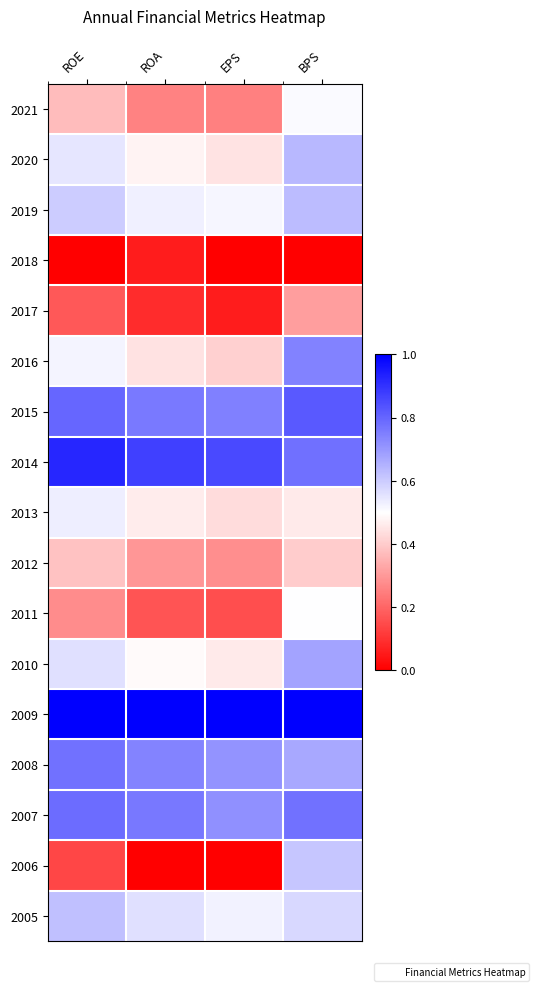

Reading left to right, transcribe all the data shown in this chart.

2021: ROE=0.4	ROA=0.3	EPS=0.3	BPS=0.5
2020: ROE=0.6	ROA=0.5	EPS=0.4	BPS=0.6
2019: ROE=0.6	ROA=0.5	EPS=0.5	BPS=0.6
2018: ROE=0.0	ROA=0.1	EPS=0.0	BPS=0.0
2017: ROE=0.2	ROA=0.1	EPS=0.1	BPS=0.3
2016: ROE=0.5	ROA=0.4	EPS=0.4	BPS=0.7
2015: ROE=0.8	ROA=0.8	EPS=0.7	BPS=0.8
2014: ROE=0.9	ROA=0.9	EPS=0.9	BPS=0.8
2013: ROE=0.5	ROA=0.5	EPS=0.4	BPS=0.5
2012: ROE=0.4	ROA=0.3	EPS=0.3	BPS=0.4
2011: ROE=0.3	ROA=0.2	EPS=0.2	BPS=0.5
2010: ROE=0.6	ROA=0.5	EPS=0.5	BPS=0.7
2009: ROE=1.0	ROA=1.0	EPS=1.0	BPS=1.0
2008: ROE=0.8	ROA=0.7	EPS=0.7	BPS=0.7
2007: ROE=0.8	ROA=0.8	EPS=0.7	BPS=0.8
2006: ROE=0.1	ROA=0.0	EPS=0.0	BPS=0.6
2005: ROE=0.6	ROA=0.6	EPS=0.5	BPS=0.6